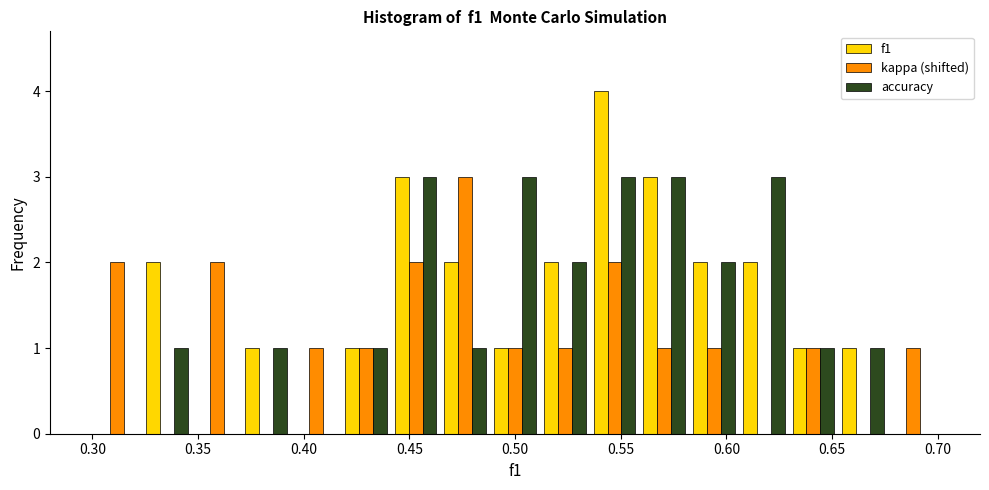

Reading left to right, list every range on the x-axis with the height of the bar of each series over it. Neither the bar edges nor the heights are printed on the chart, so give them approximately, as read against the axes.

0.300 to 0.325: f1=0	kappa (shifted)=2	accuracy=0
0.325 to 0.345: f1=2	kappa (shifted)=0	accuracy=1
0.345 to 0.370: f1=0	kappa (shifted)=2	accuracy=0
0.370 to 0.395: f1=1	kappa (shifted)=0	accuracy=1
0.395 to 0.420: f1=0	kappa (shifted)=1	accuracy=0
0.420 to 0.440: f1=1	kappa (shifted)=1	accuracy=1
0.440 to 0.465: f1=3	kappa (shifted)=2	accuracy=3
0.465 to 0.490: f1=2	kappa (shifted)=3	accuracy=1
0.490 to 0.510: f1=1	kappa (shifted)=1	accuracy=3
0.510 to 0.535: f1=2	kappa (shifted)=1	accuracy=2
0.535 to 0.560: f1=4	kappa (shifted)=2	accuracy=3
0.560 to 0.580: f1=3	kappa (shifted)=1	accuracy=3
0.580 to 0.605: f1=2	kappa (shifted)=1	accuracy=2
0.605 to 0.630: f1=2	kappa (shifted)=0	accuracy=3
0.630 to 0.655: f1=1	kappa (shifted)=1	accuracy=1
0.655 to 0.675: f1=1	kappa (shifted)=0	accuracy=1
0.675 to 0.700: f1=0	kappa (shifted)=1	accuracy=0